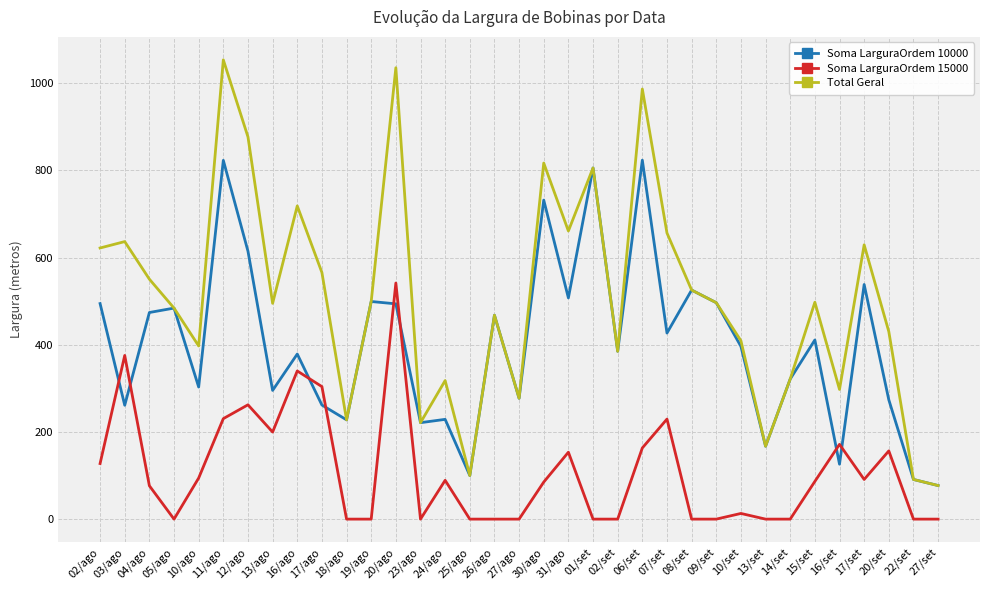

What position from the left is 20/set?

33